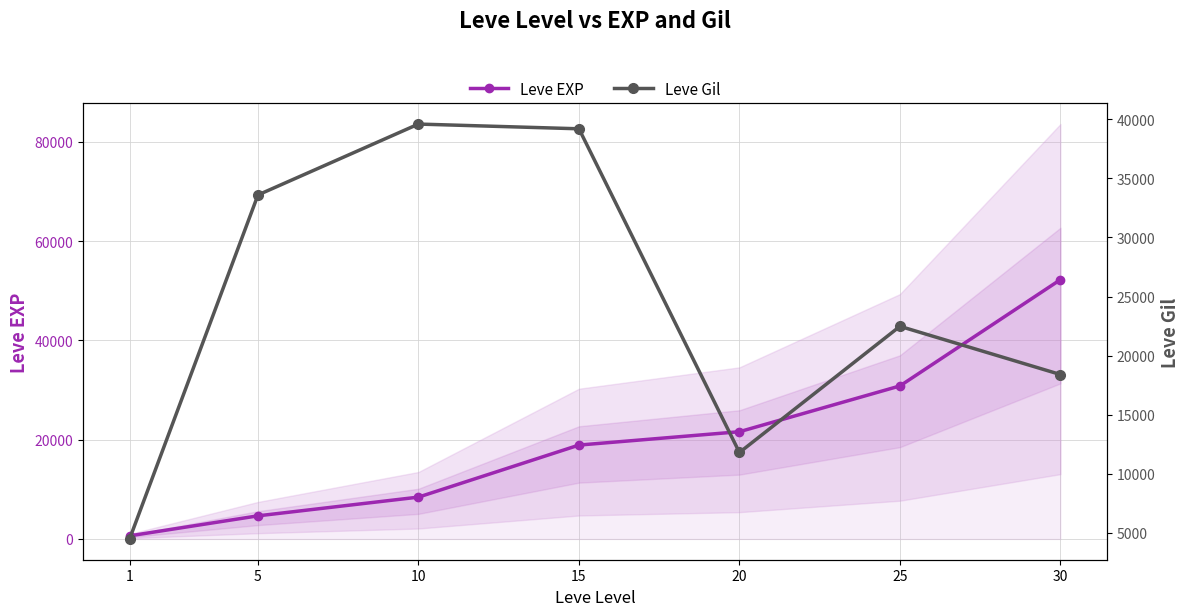

What is the maximum value shown in the chart?

52220